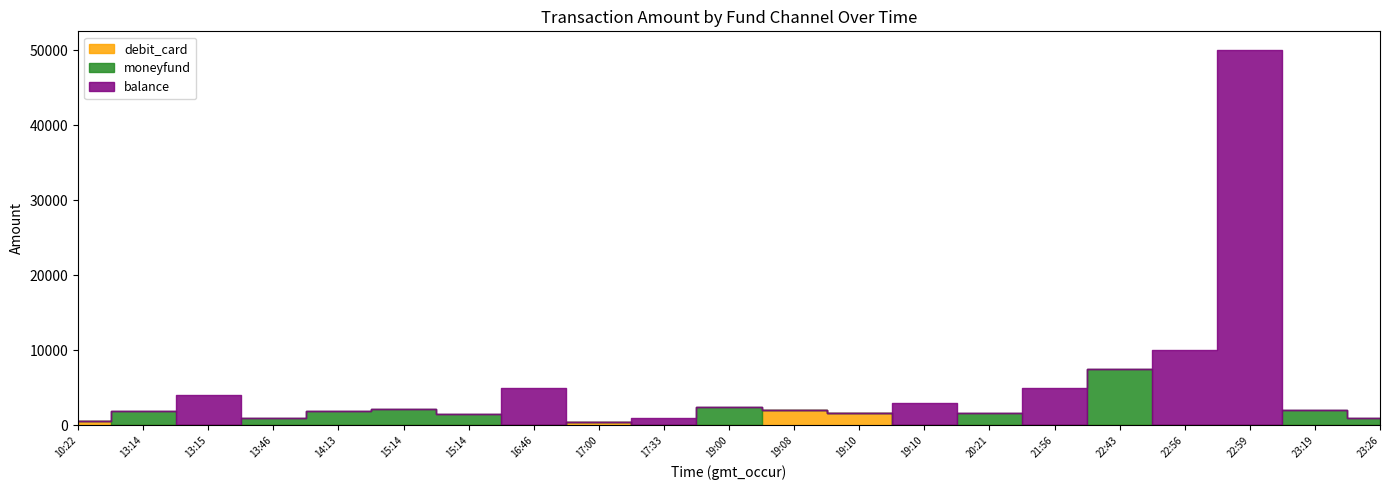

List the series in order of their overall mean, lowest first.

debit_card, moneyfund, balance